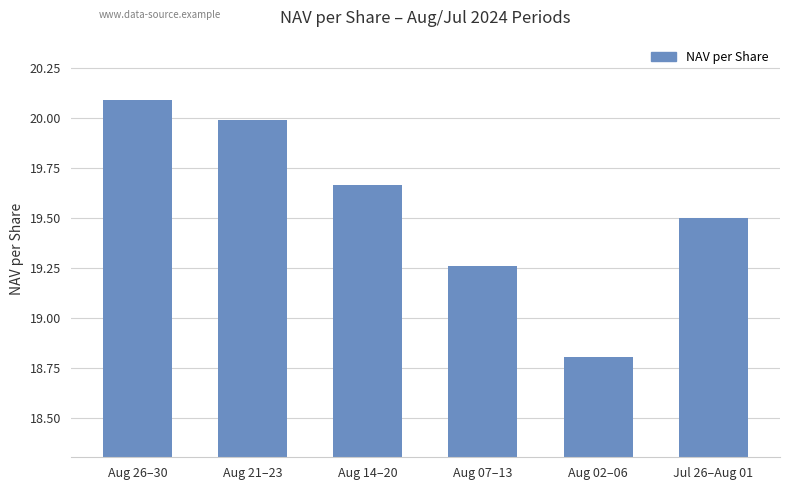

What is the smallest value displayed?

18.8